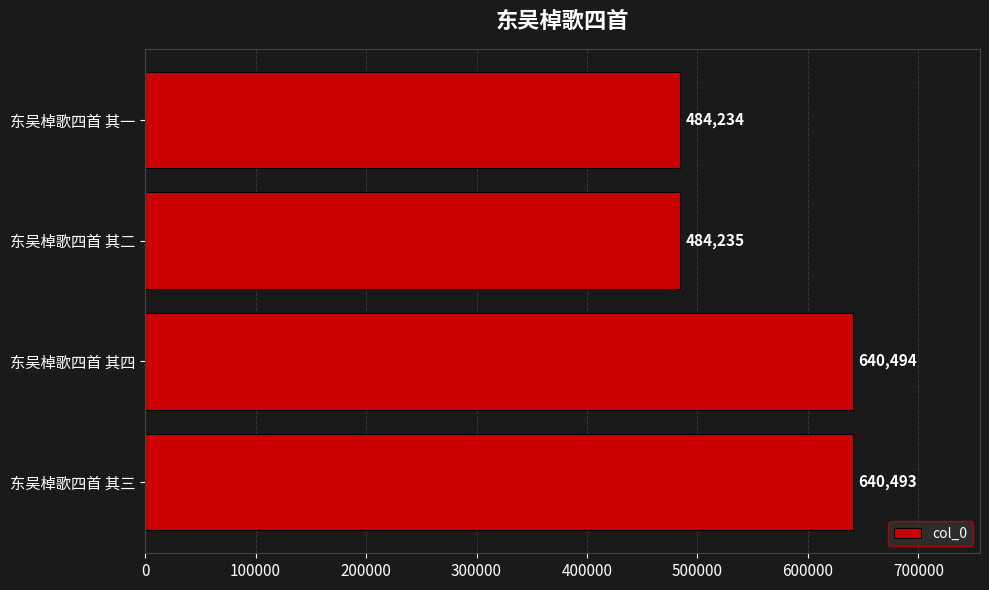

List the labels in order of value, smallest first.

东吴棹歌四首 其一, 东吴棹歌四首 其二, 东吴棹歌四首 其三, 东吴棹歌四首 其四